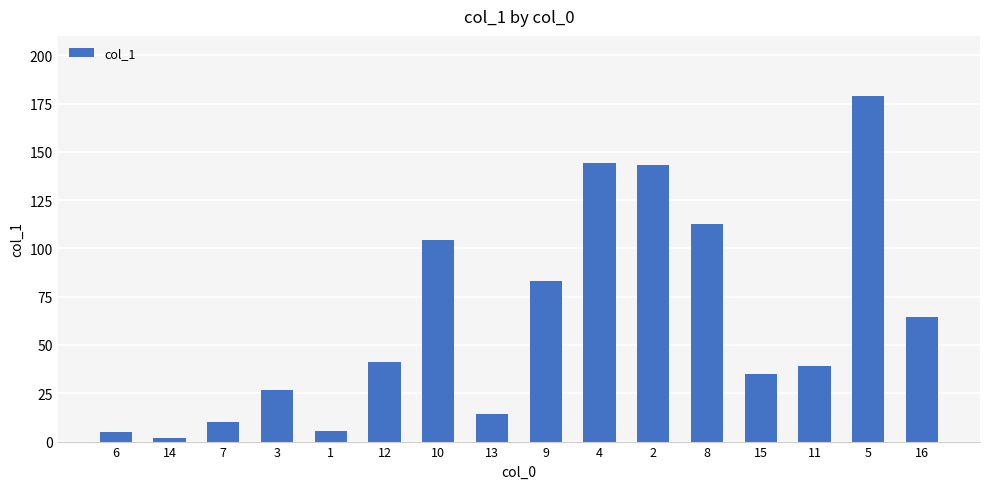

Does the chart contain any negative values?

No